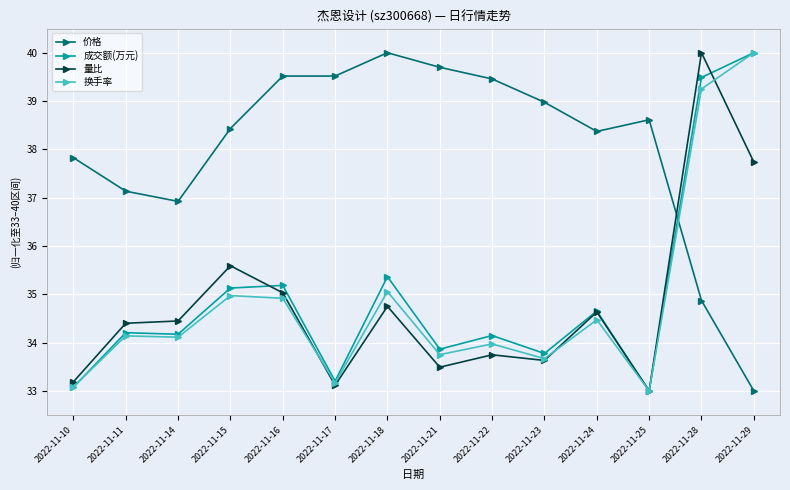

What is the value of the 成交额(万元) point at the 13th from the left?

39.5